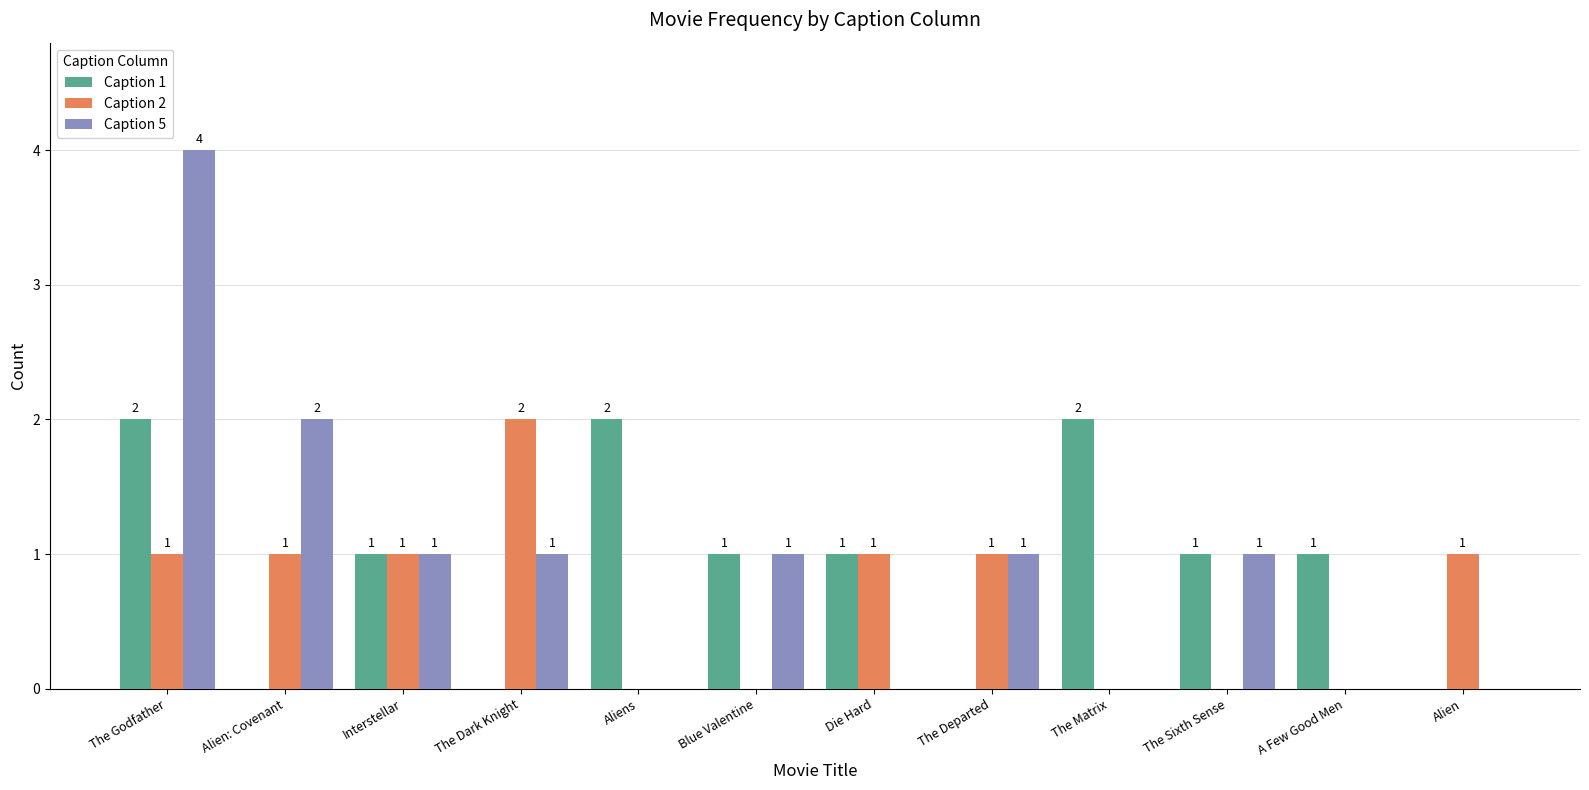

True or false: Caption 5 has a value of 0 at The Matrix.

True